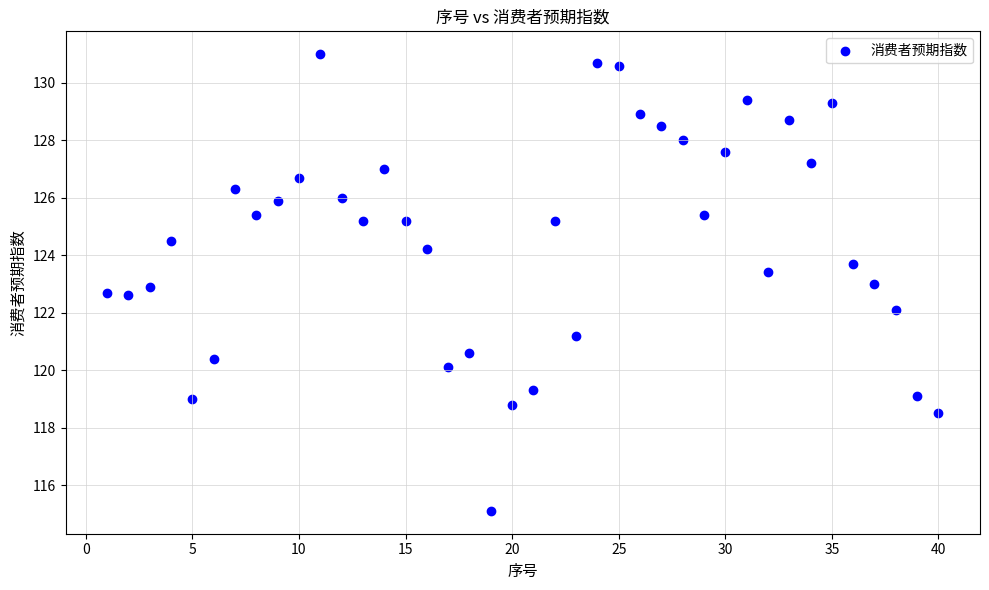

What is the range of X values (max minus min)?

39.0